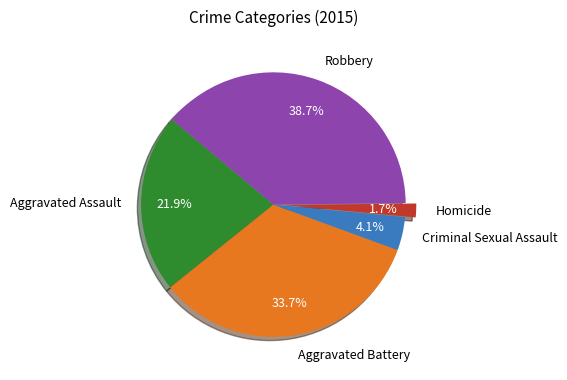

Is it true that Homicide is 2% of the pie?

True